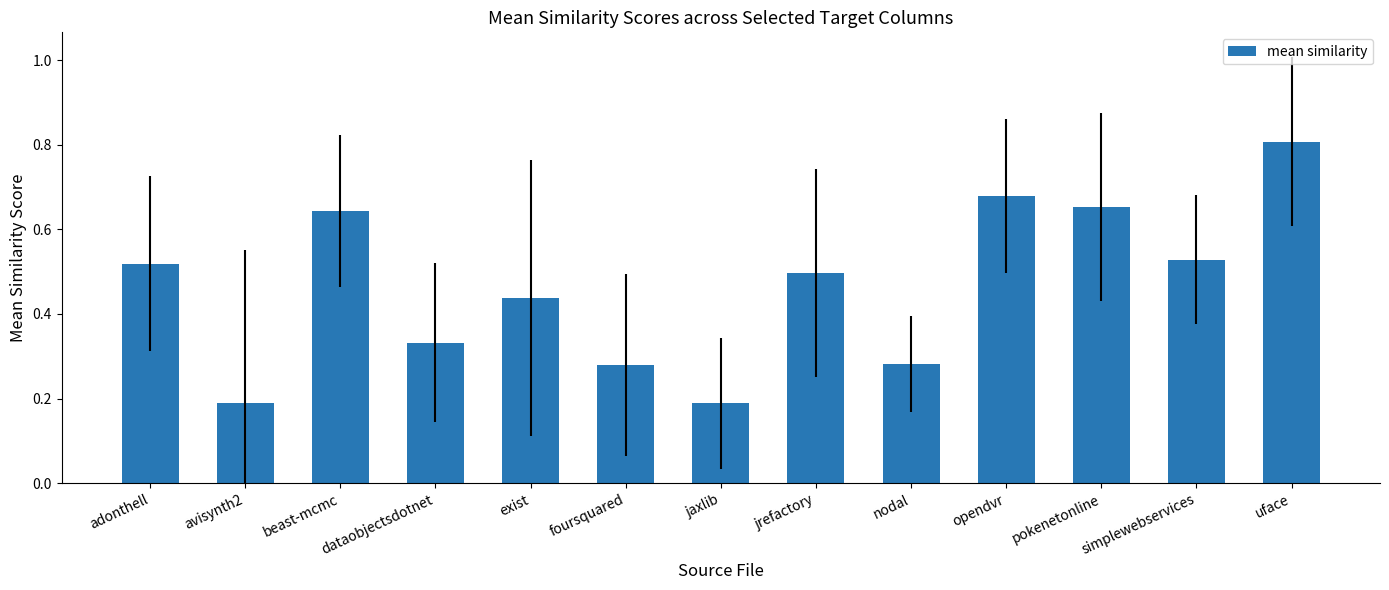

What is the label of the 7th bar from the right?

jaxlib